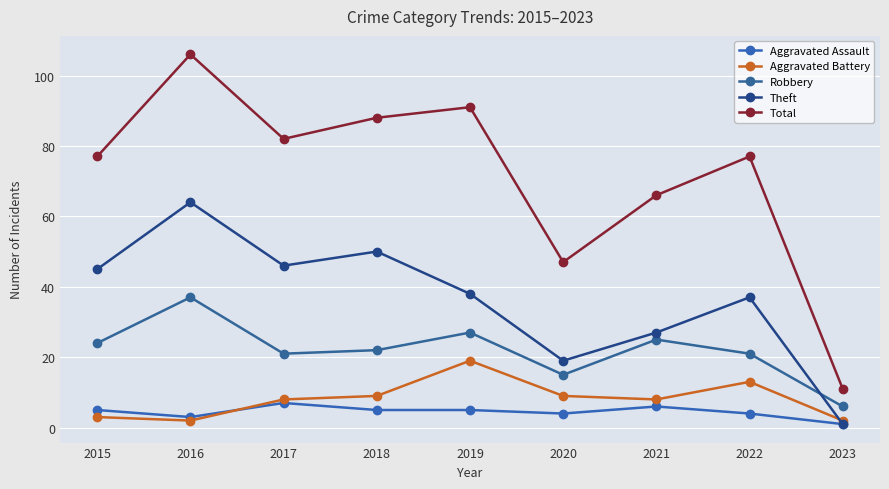

What is the minimum value shown in the chart?

1